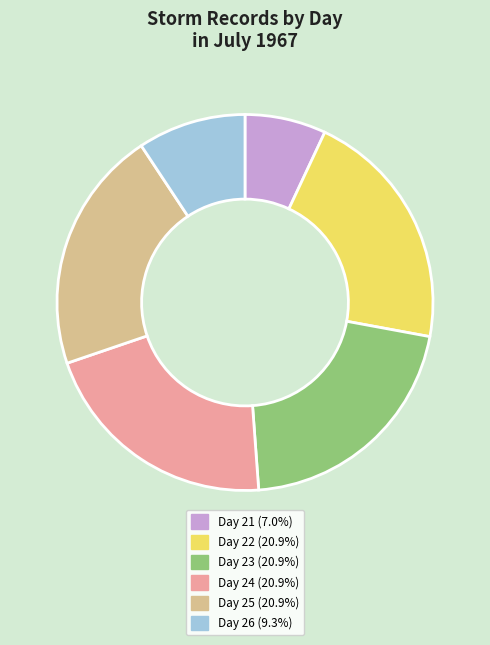

Is there any slice that represents more than half of the pie?

No